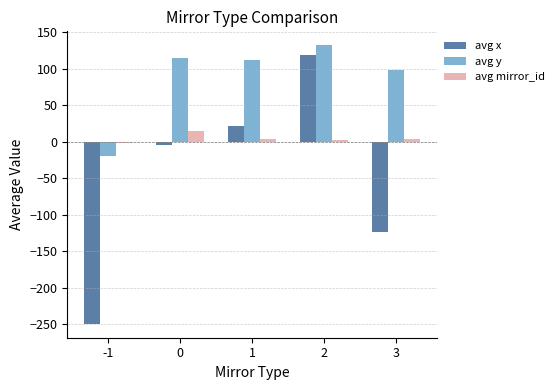

Is the value of avg x at 2 greater than the value of avg mirror_id at -1?

Yes